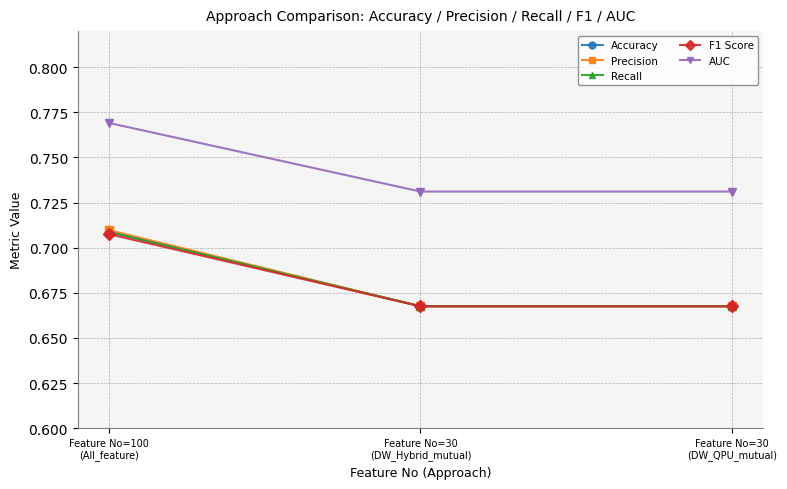

Read the Precision value at Feature No=30
(DW_QPU_mutual).

0.7